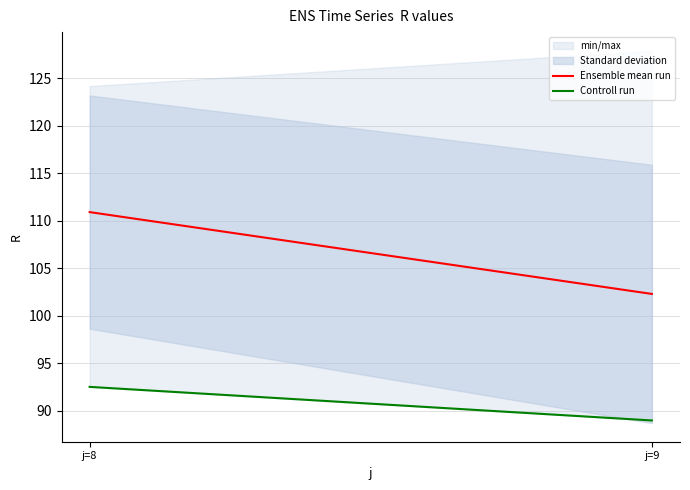

Does the chart display data point markers on the line(s)?

No